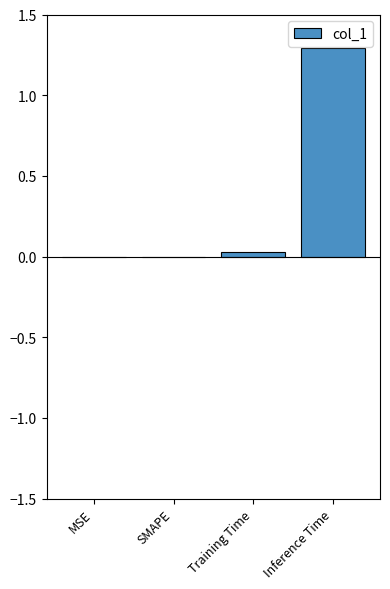

Between Training Time and SMAPE, which is larger?

Training Time